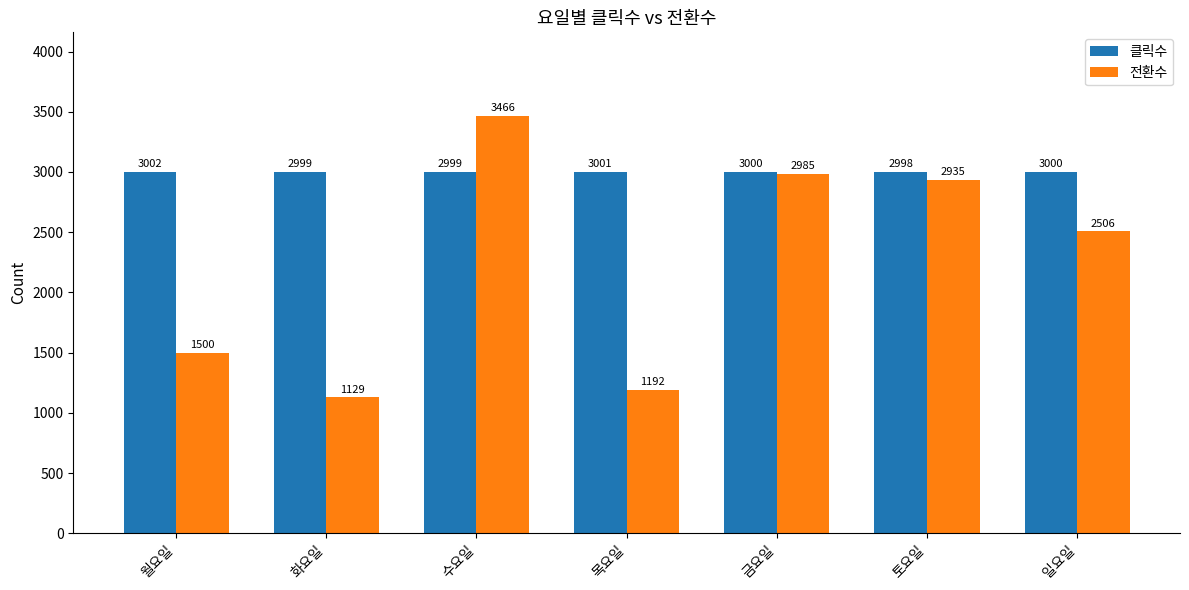

What is the value of the 클릭수 bar at the 4th from the left?

3001